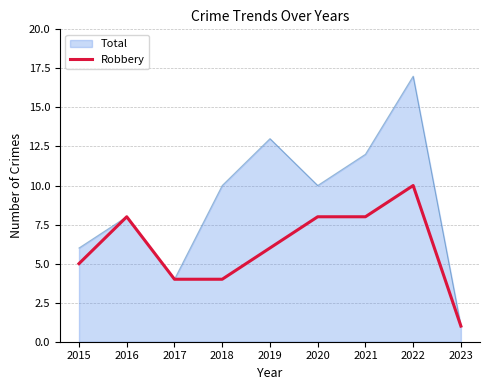

Between 2018 and 2021, which series saw the biggest shift?

Robbery